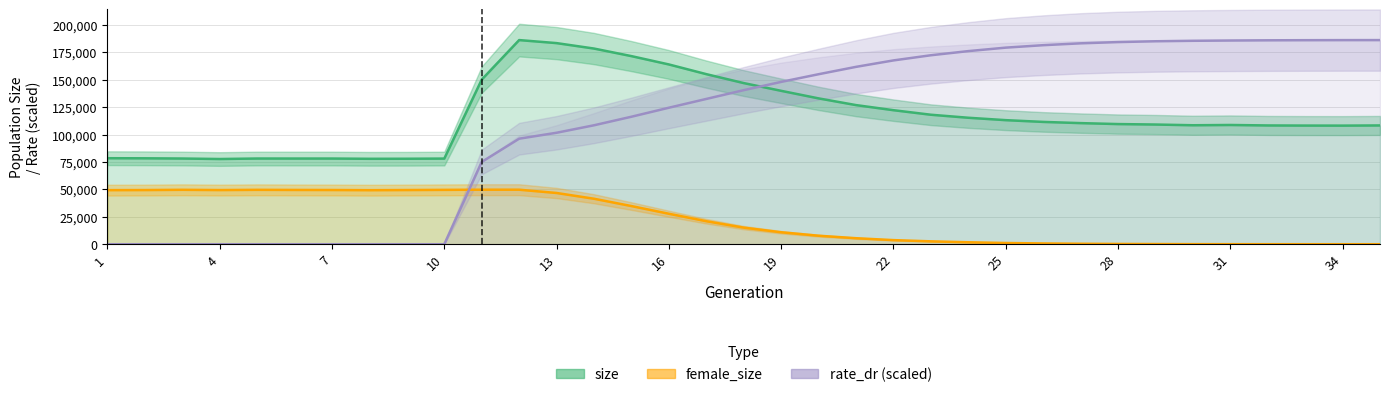

At how many categories does at least one series exceed 42036?

35